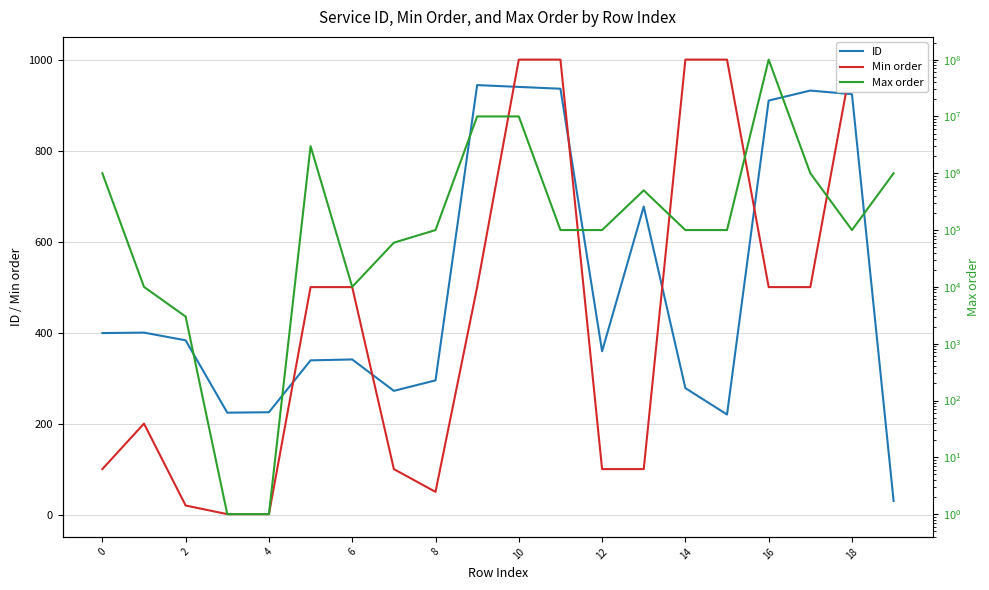

How many interior local valleys does the Max order series have?

2